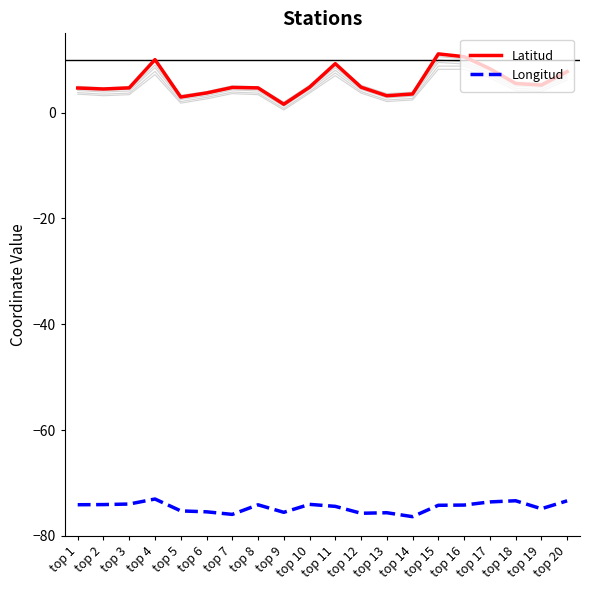

How many data points in Latitud are less than 4?

5